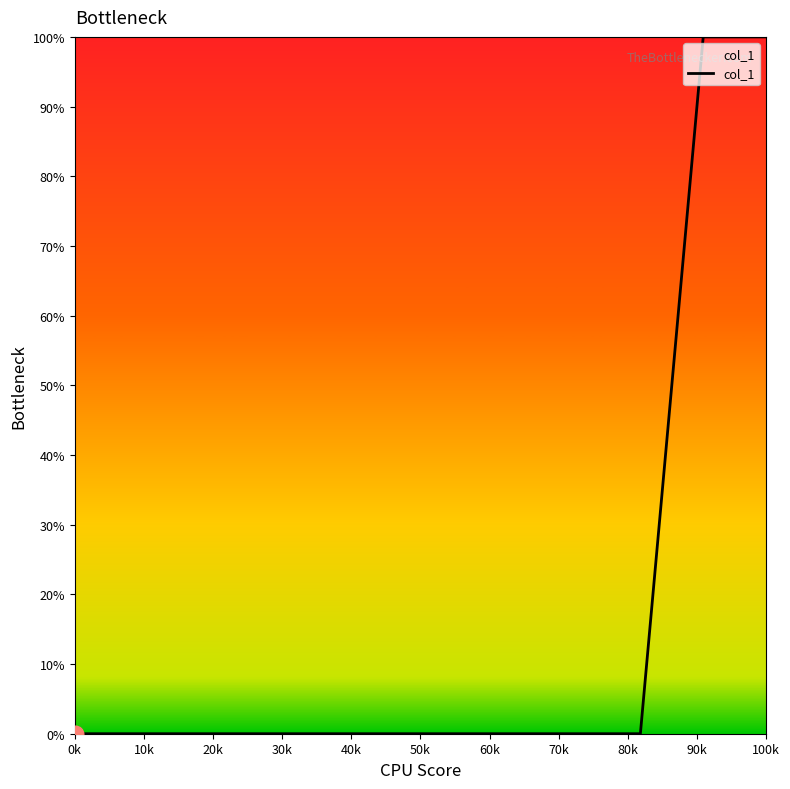

What is the greatest value displayed?

100